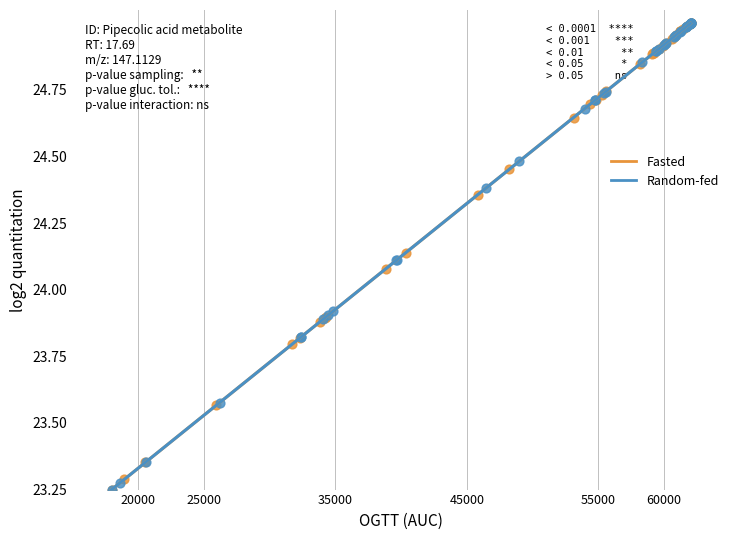

What are all the series names shown in the legend?

Fasted, Random-fed